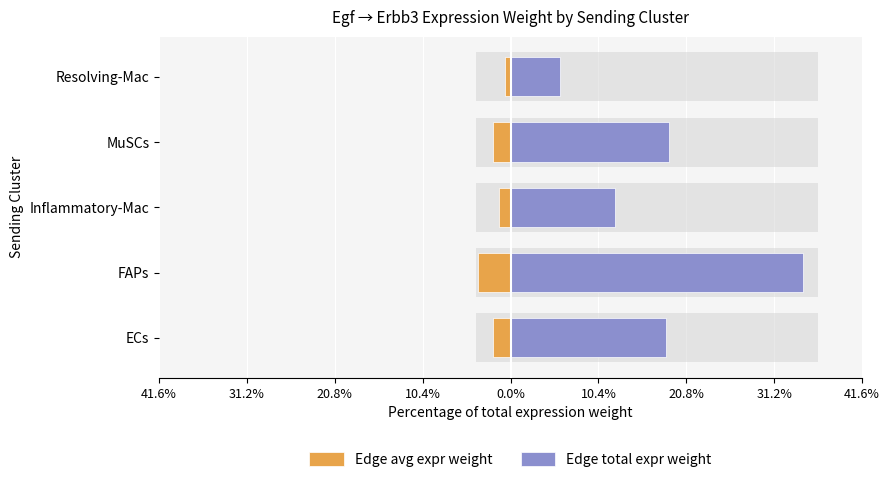

Count the number of data series in this chart.

2